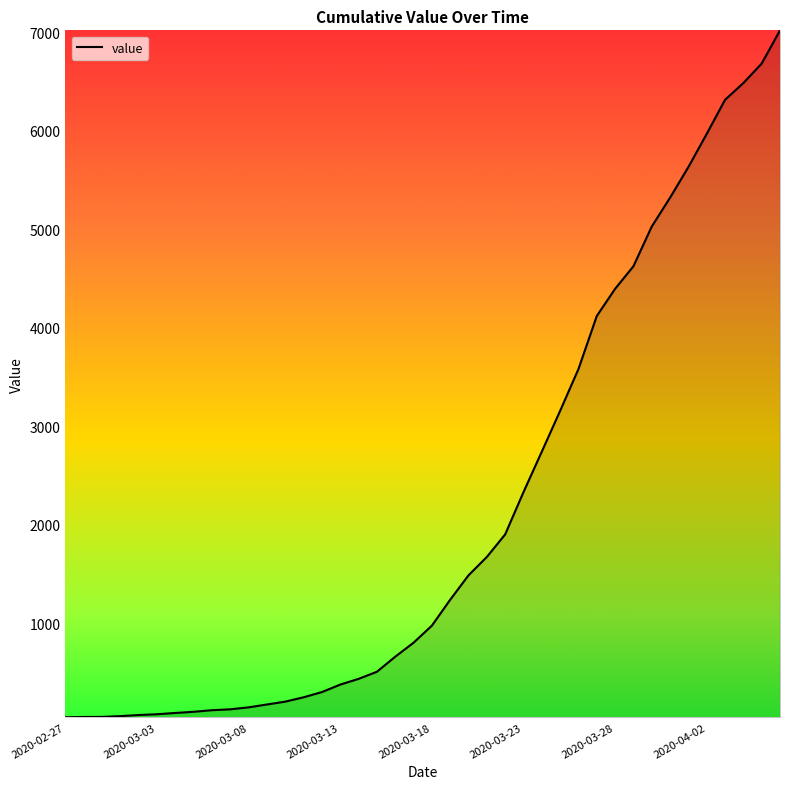

What is the average value?

2133